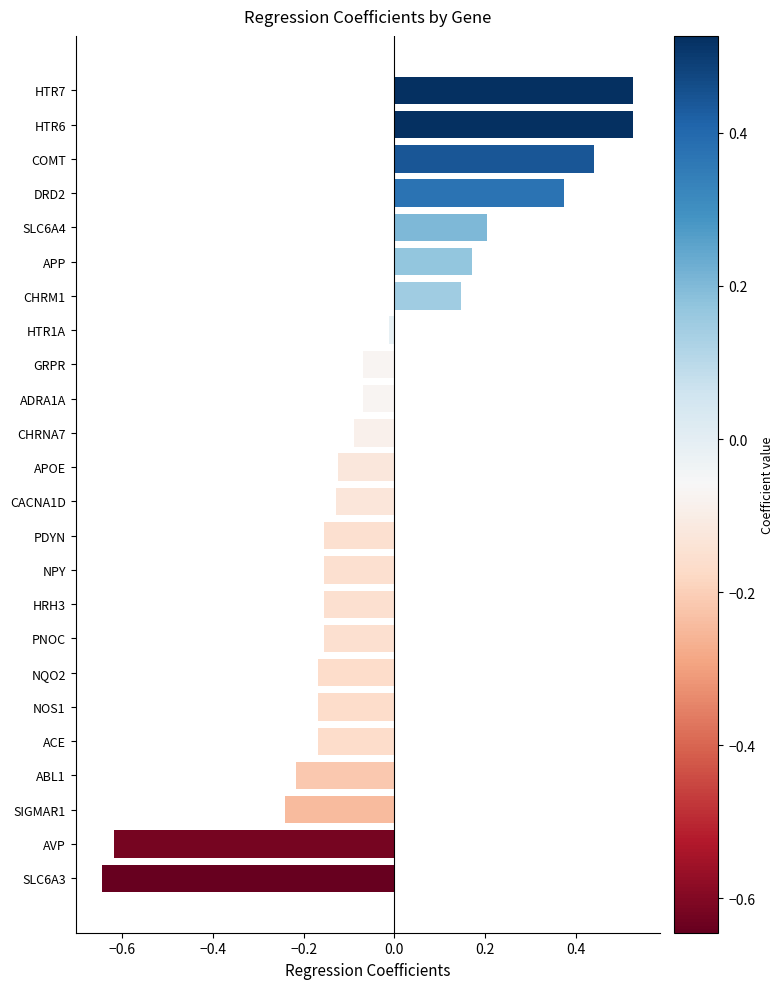

What is the change in value from APOE to ADRA1A?

+0.1